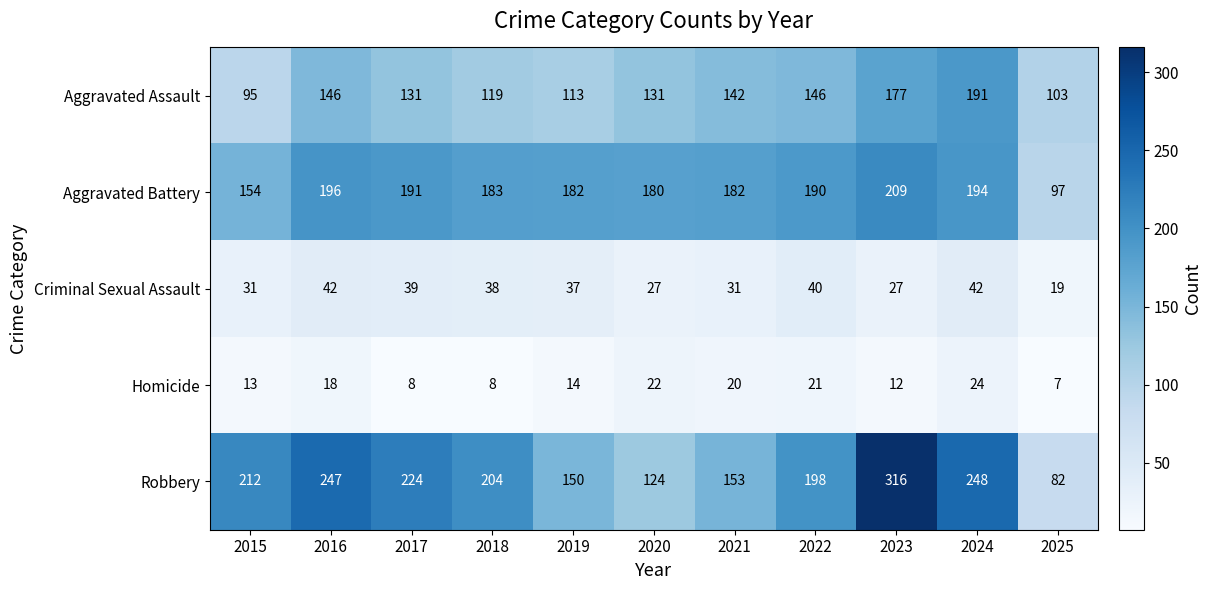

What is the difference between the maximum and minimum values in the Aggravated Battery series?

112